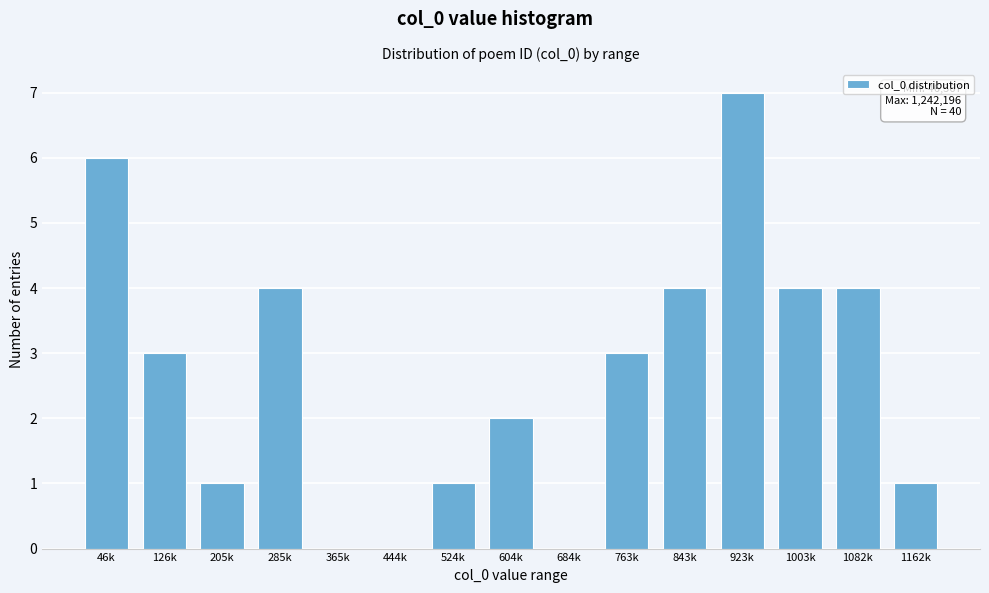

Reading left to right, what are all the values shown in this chart?

46k=6	126k=3	205k=1	285k=4	365k=0	444k=0	524k=1	604k=2	684k=0	763k=3	843k=4	923k=7	1003k=4	1082k=4	1162k=1